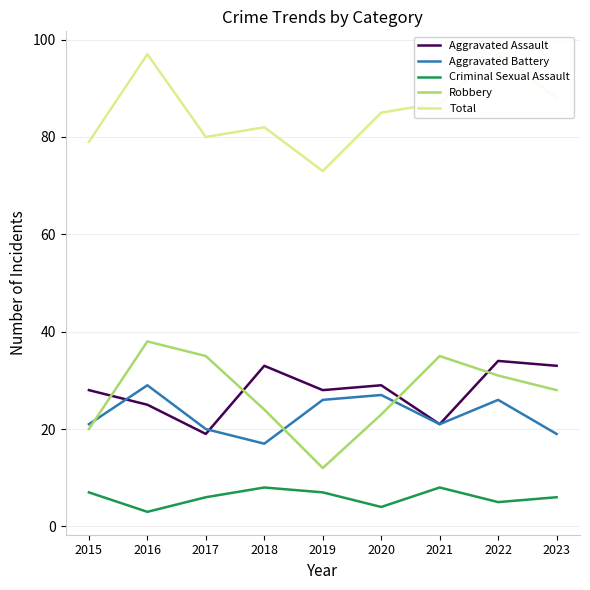

Reading left to right, what are all the values shown in this chart?

Aggravated Assault: 28	25	19	33	28	29	21	34	33
Aggravated Battery: 21	29	20	17	26	27	21	26	19
Criminal Sexual Assault: 7	3	6	8	7	4	8	5	6
Robbery: 20	38	35	24	12	23	35	31	28
Total: 79	97	80	82	73	85	87	97	88